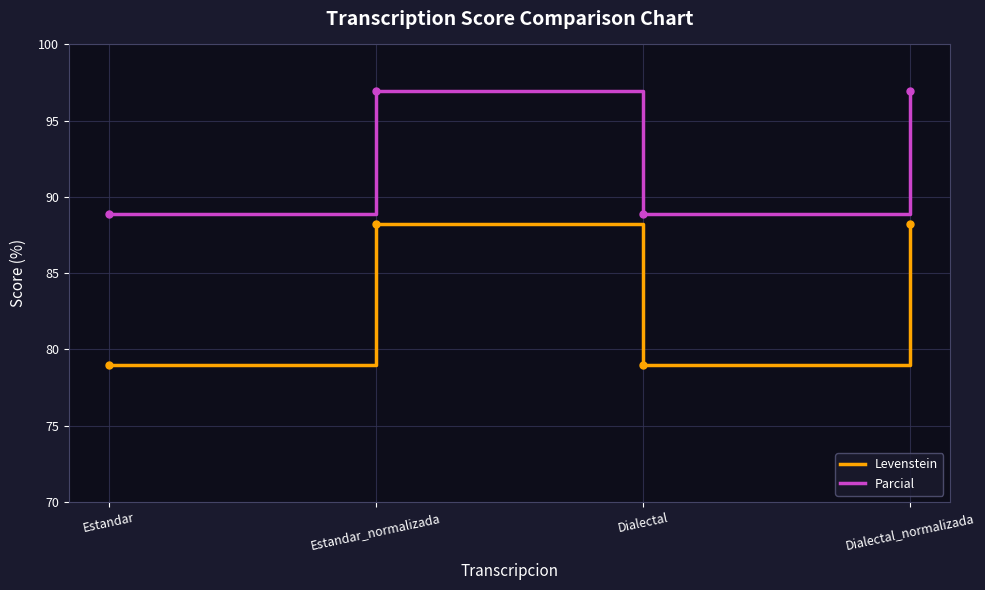

What is the minimum value for Parcial?

88.9